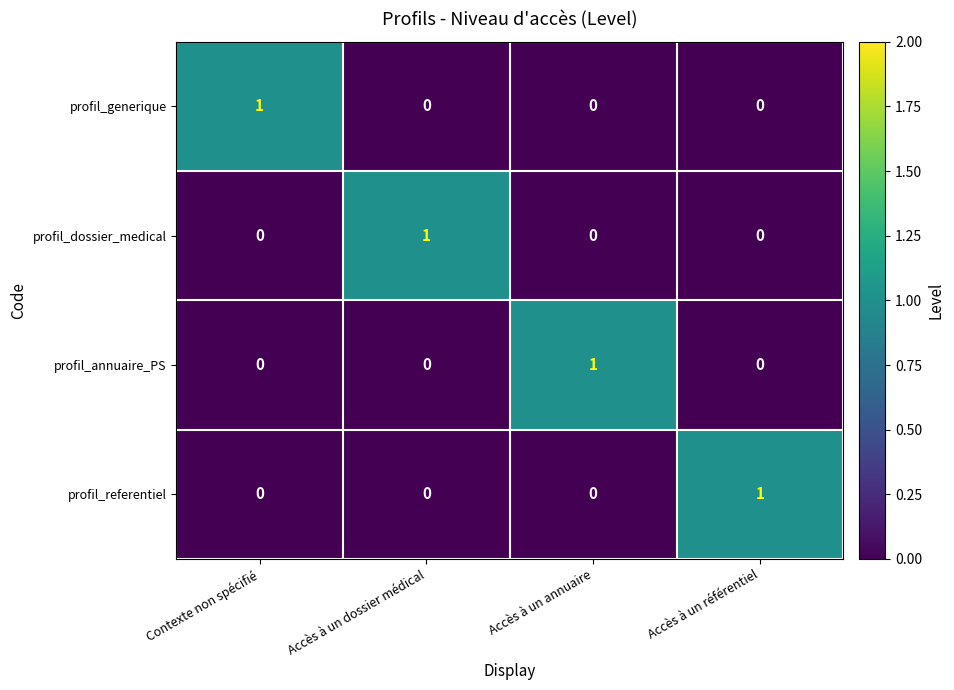

The profil_dossier_medical series shows 0 at Accès à un annuaire. True or false?

True